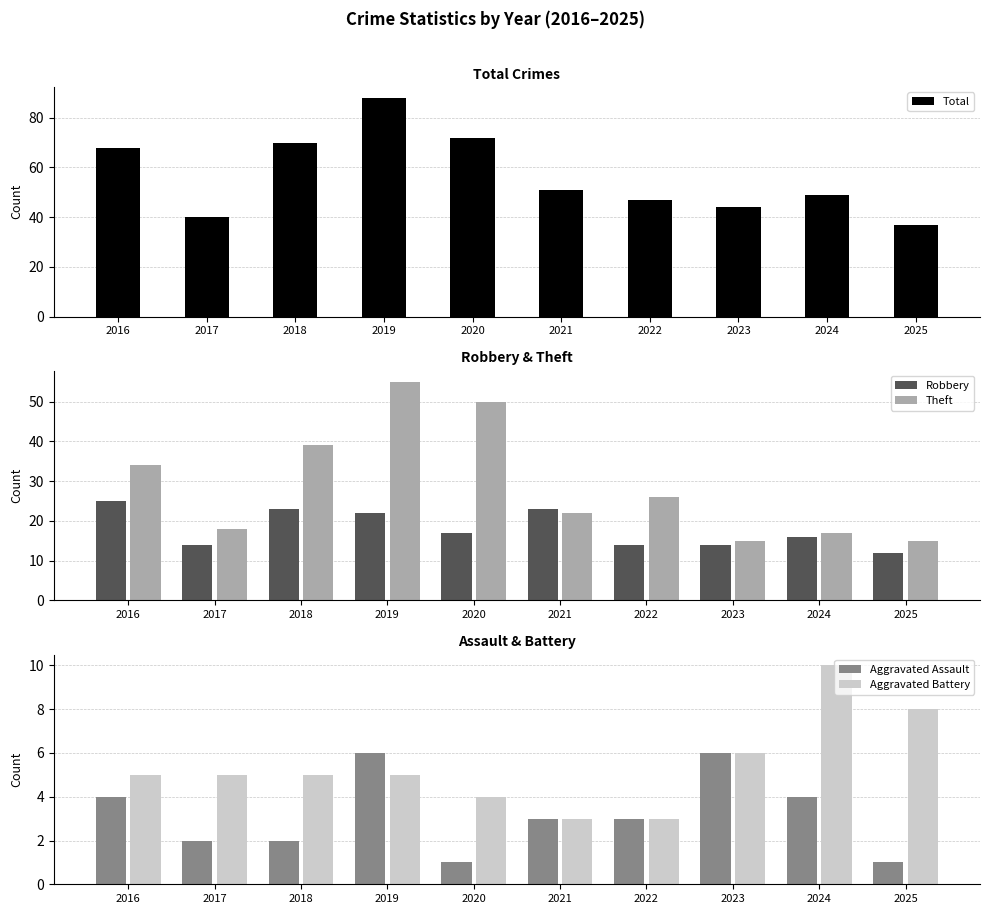

What is the spread (max minus min) of values at 2020?

71